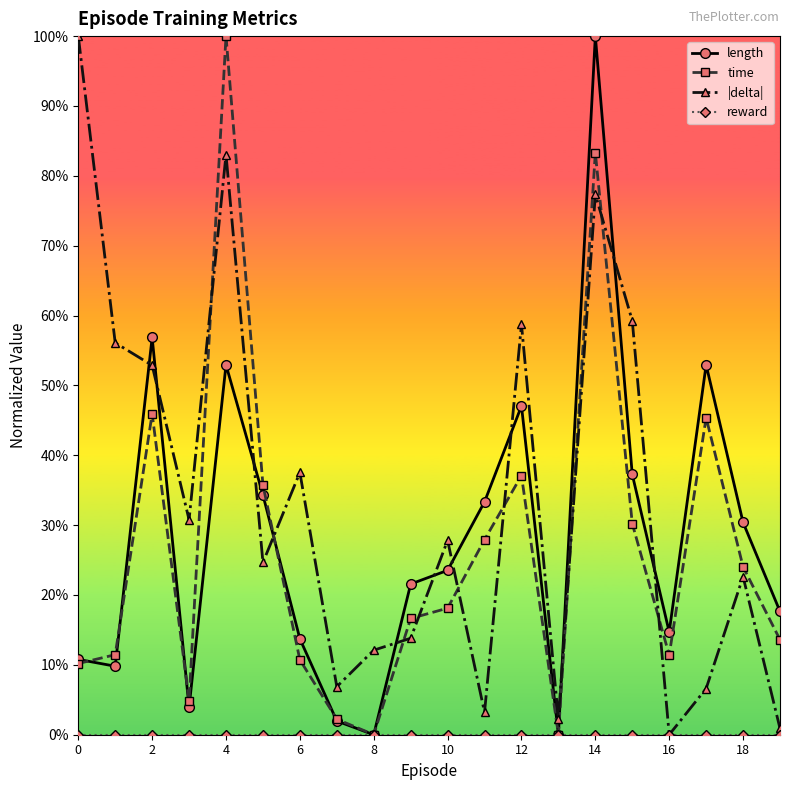

What is the average value of the |delta| series?

0.3